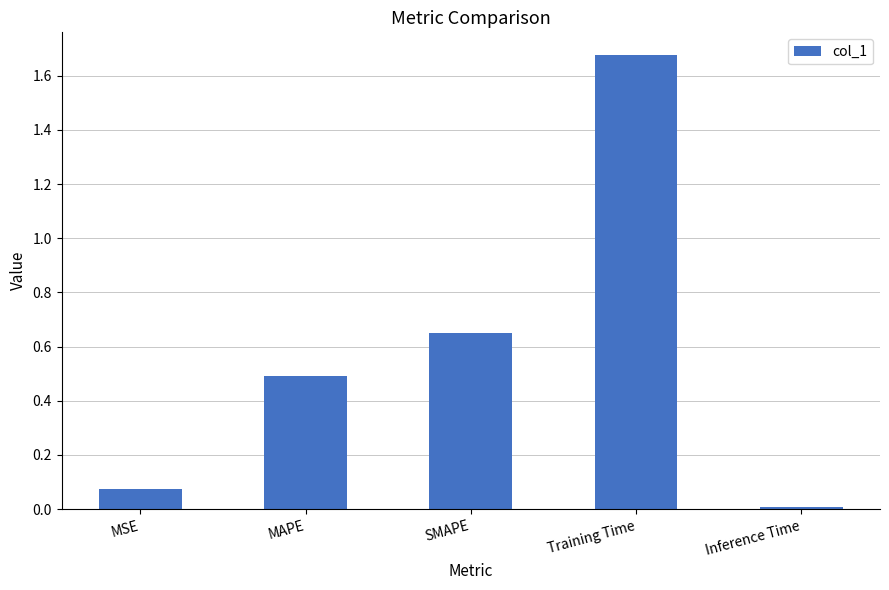

Which category has the lowest value across all series?

Inference Time